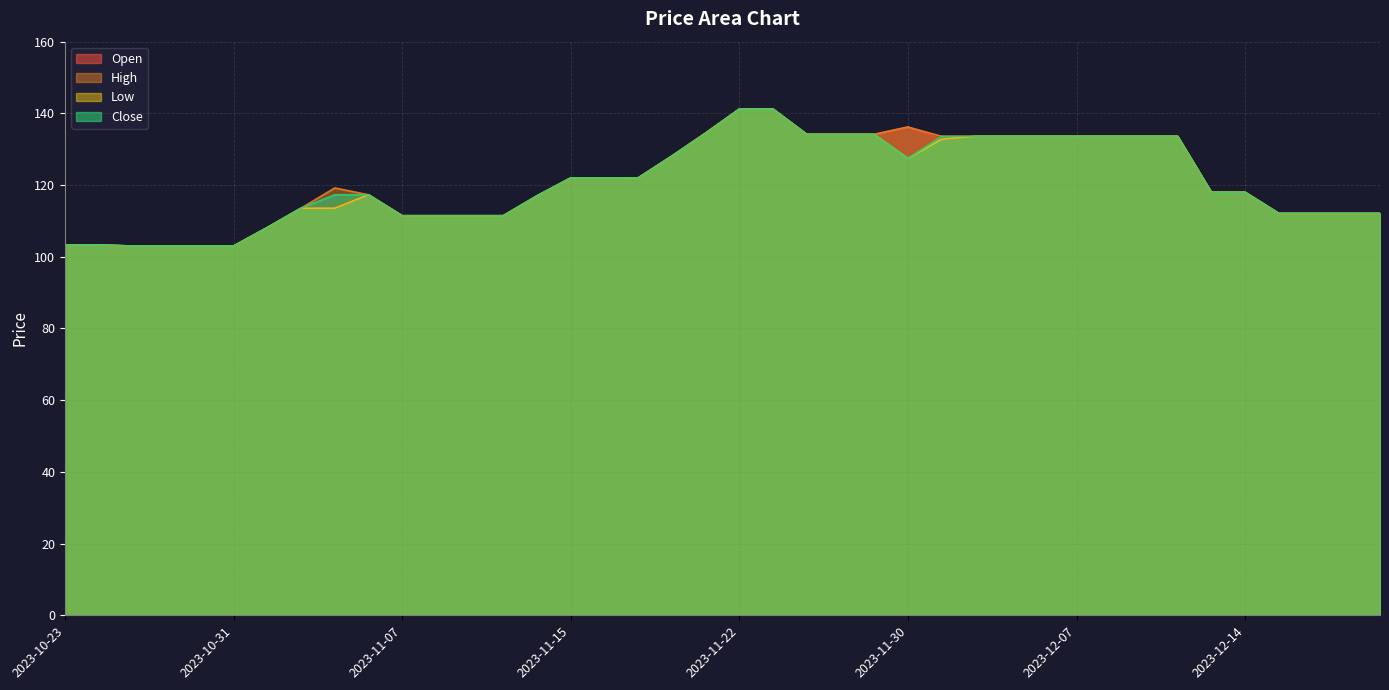

What is the label of the 37th point from the right?

2023-10-27